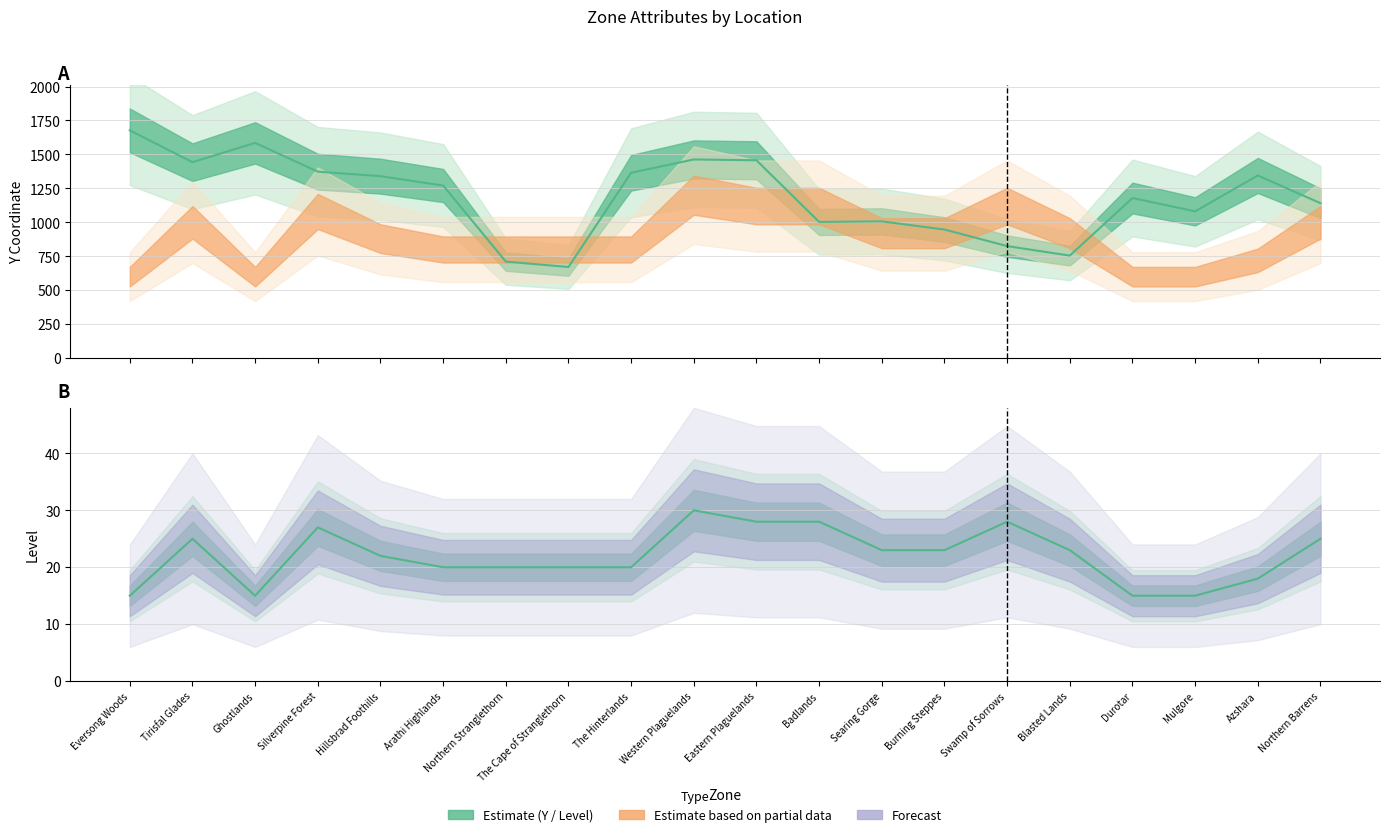

True or false: Y (center) and Level (center) intersect in this chart.

False